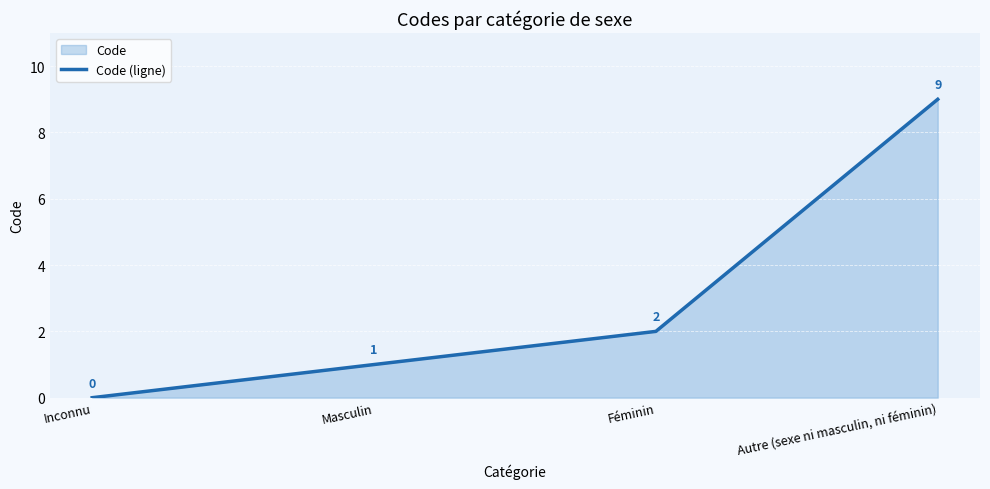

Reading left to right, transcribe all the data shown in this chart.

Inconnu=0	Masculin=1	Féminin=2	Autre (sexe ni masculin, ni féminin)=9